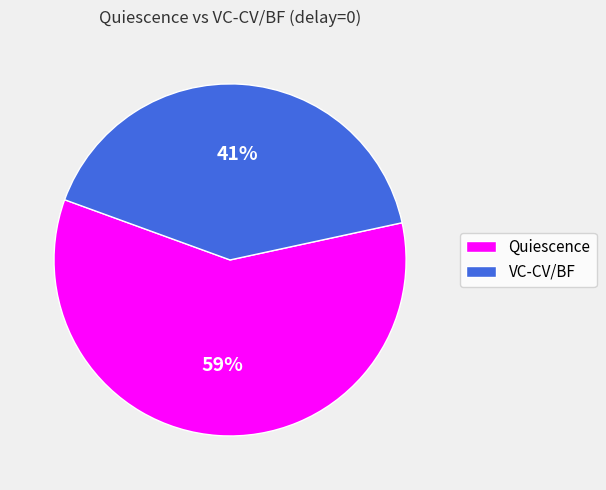

Combined, do Quiescence and VC-CV/BF account for over 50%?

Yes